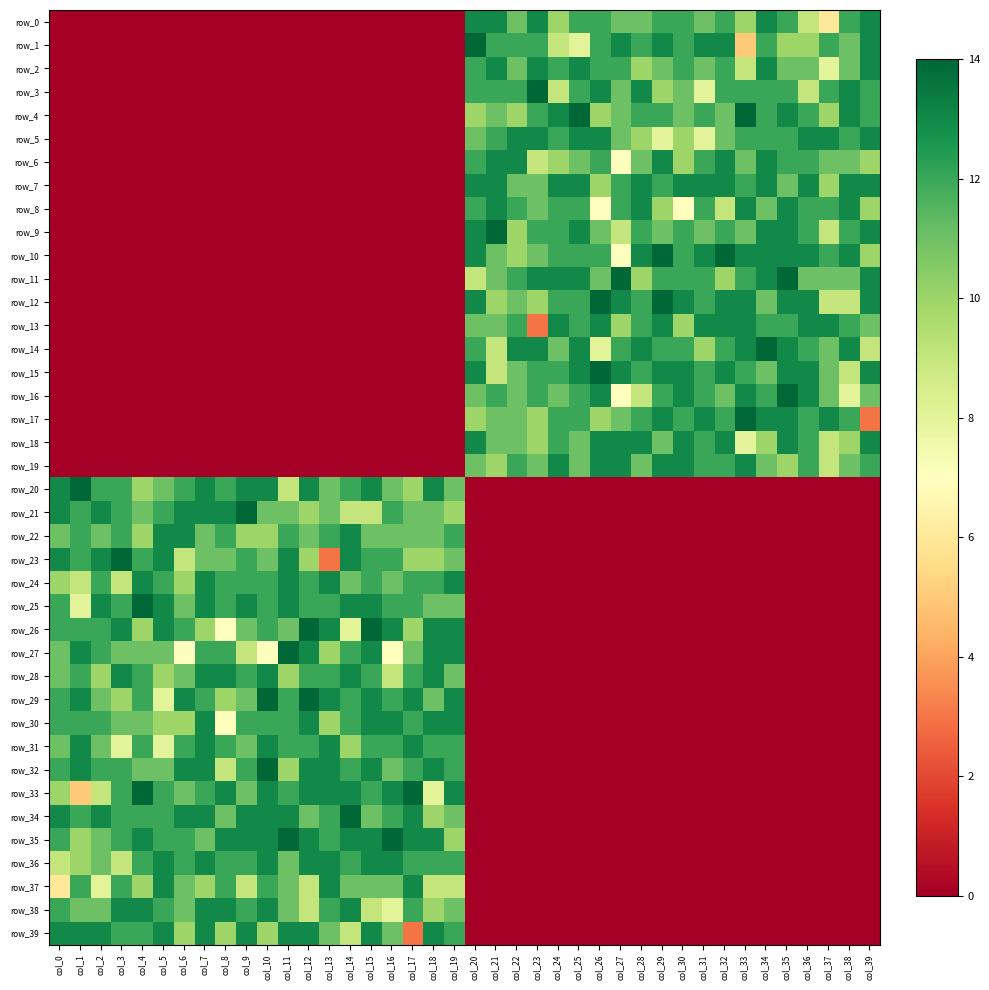

List the series in order of their peak value, lowest first.

row_0, row_2, row_5, row_6, row_7, row_8, row_13, row_18, row_19, row_22, row_24, row_28, row_30, row_31, row_36, row_37, row_38, row_39, row_1, row_3, row_4, row_9, row_10, row_11, row_12, row_14, row_15, row_16, row_17, row_20, row_21, row_23, row_25, row_26, row_27, row_29, row_32, row_33, row_34, row_35